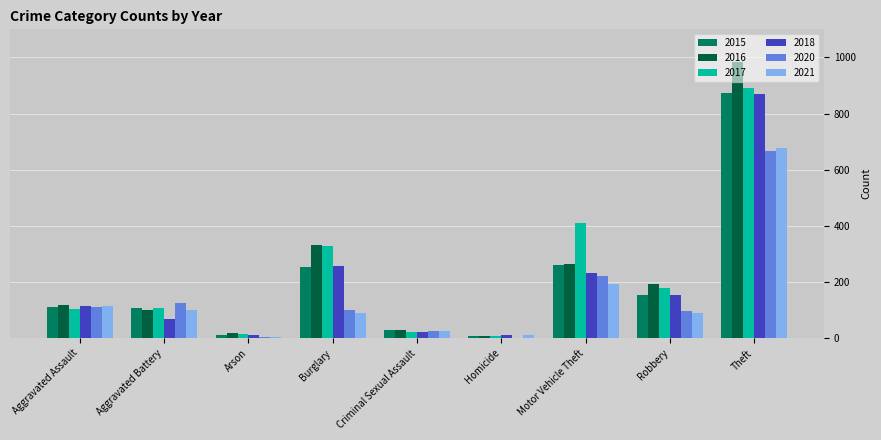

Which category has the highest value in the 2017 series?

Theft